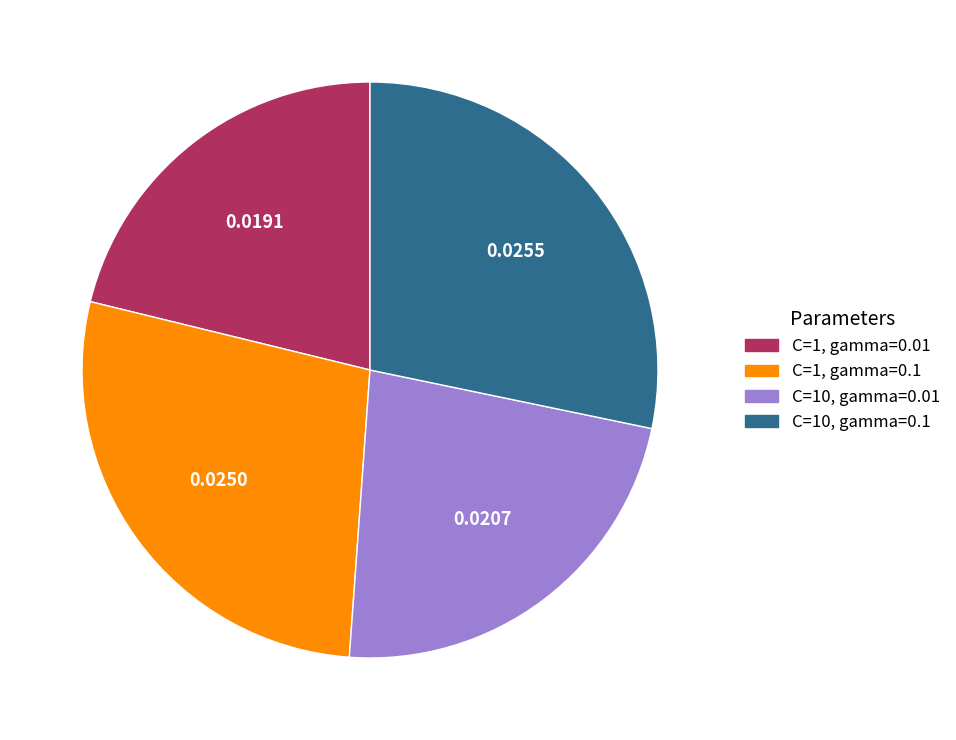

Which category has the biggest portion of the pie?

C=10, gamma=0.1